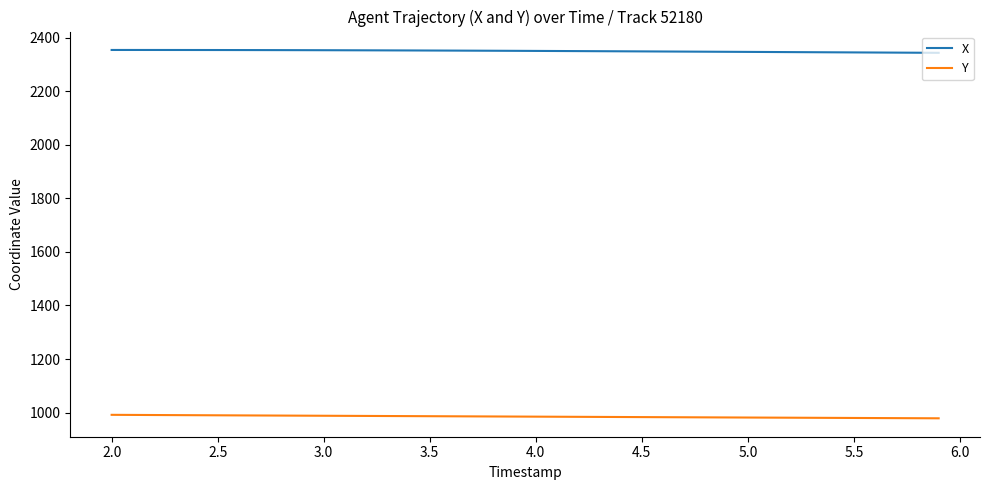

What are all the series names shown in the legend?

X, Y